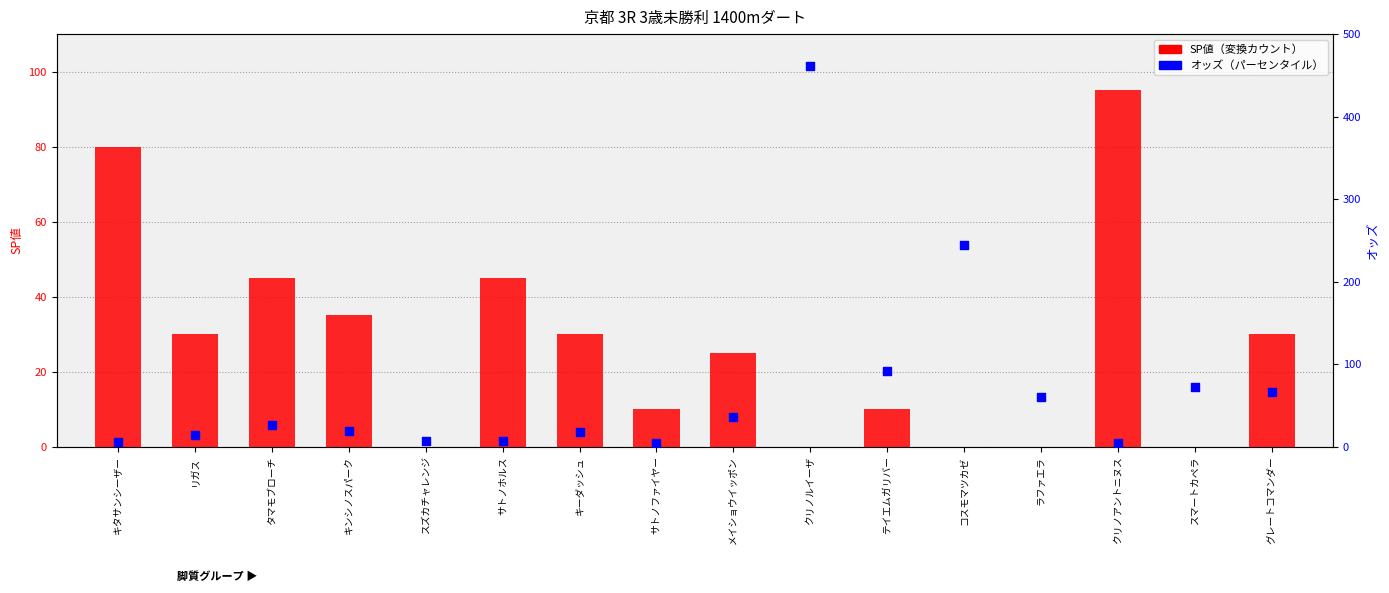

What are all the series names shown in the legend?

SP値, オッズ